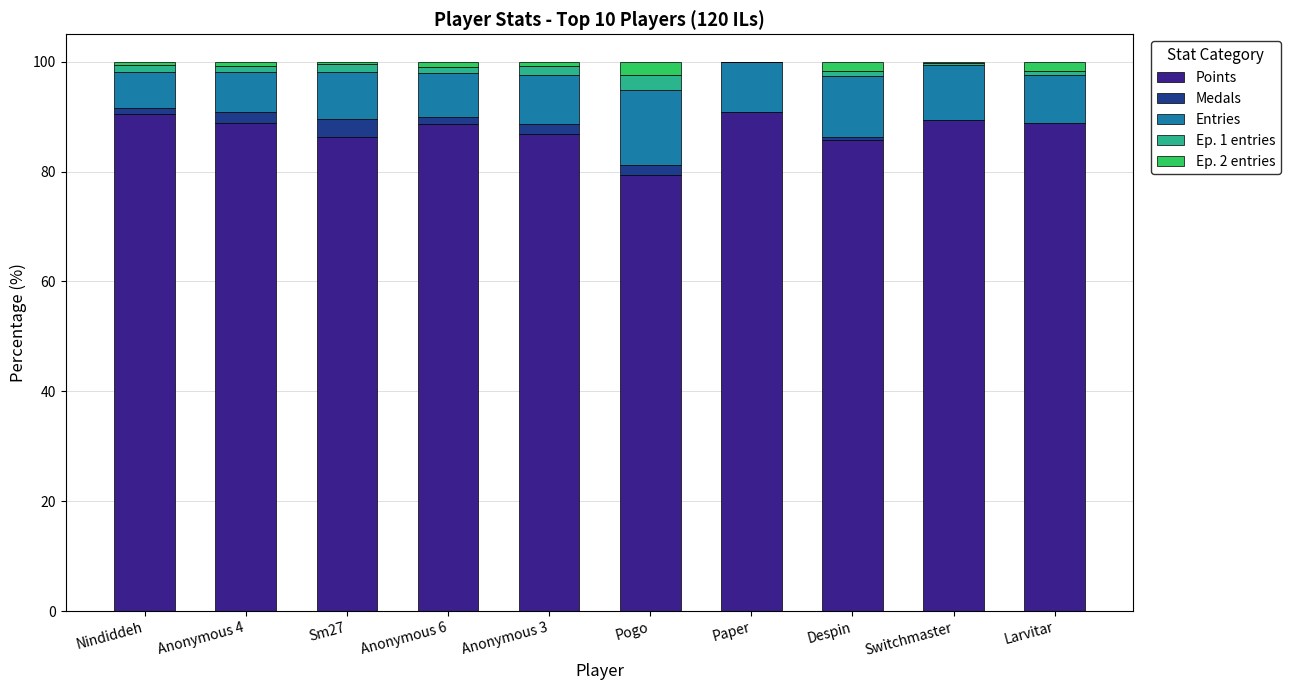

What is the label of the 6th bar from the left?

Pogo